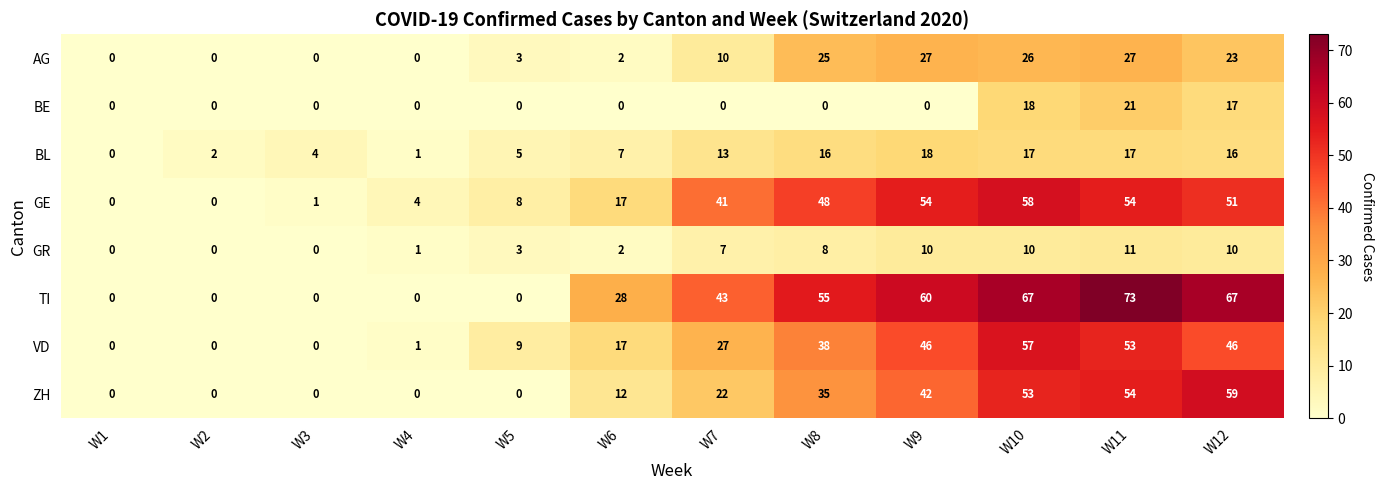

Where is GE nearest to the value 29?

W6